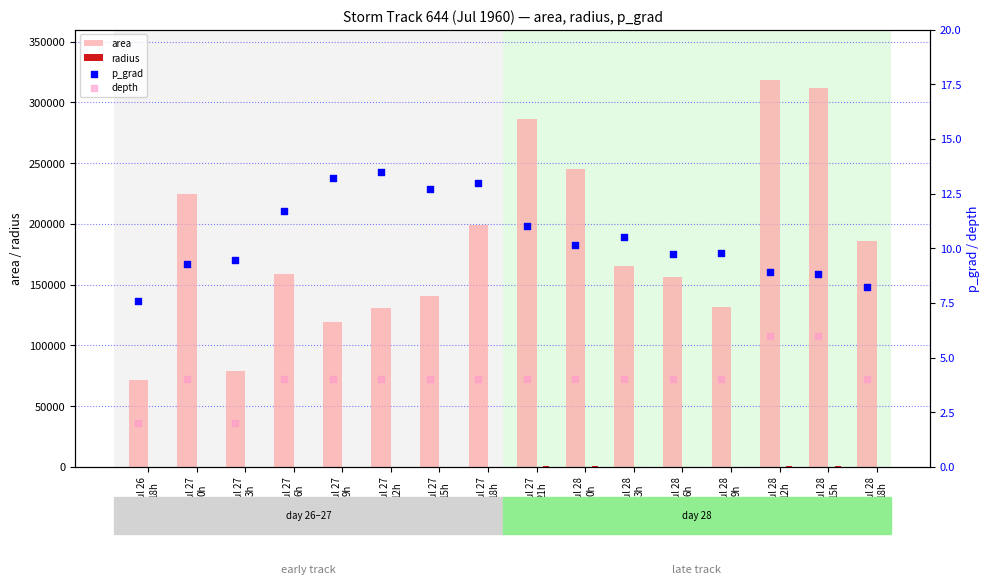

What are all the series names shown in the legend?

area, radius, p_grad, depth